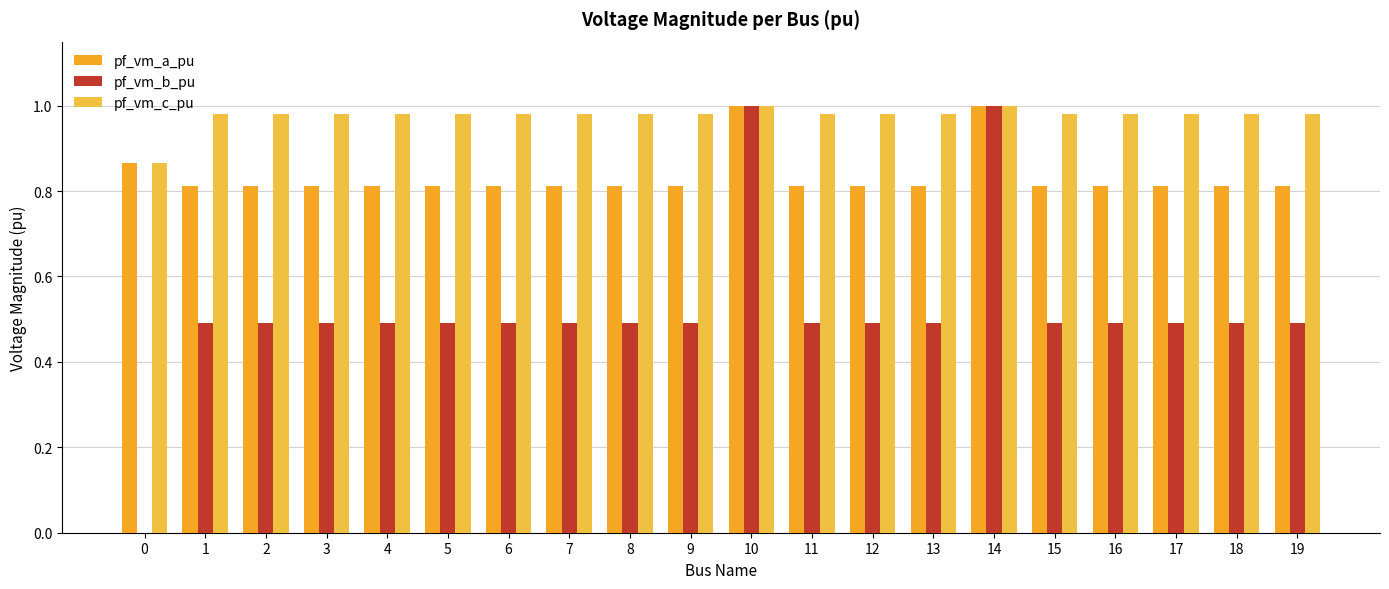

At how many categories does at least one series exceed 0?

20